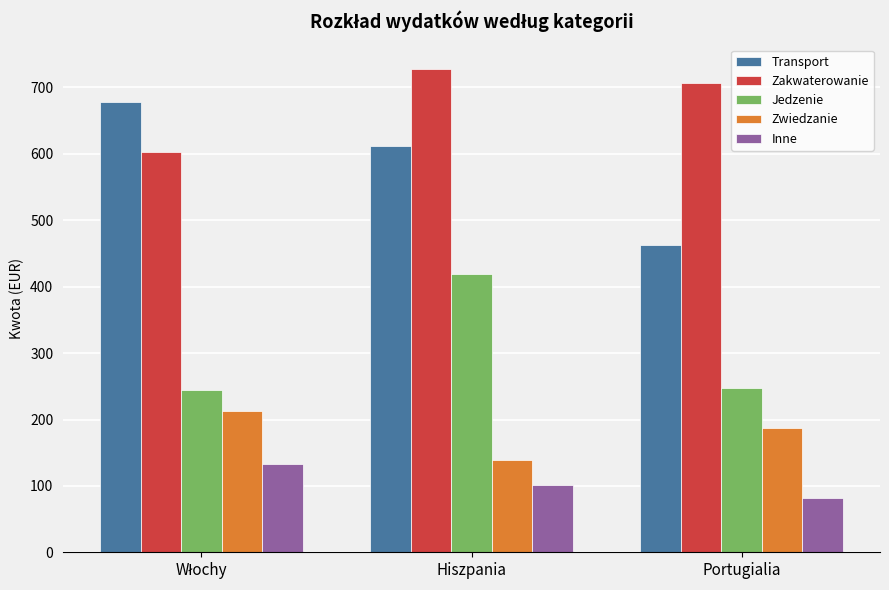

How many bars are there in each group?

5